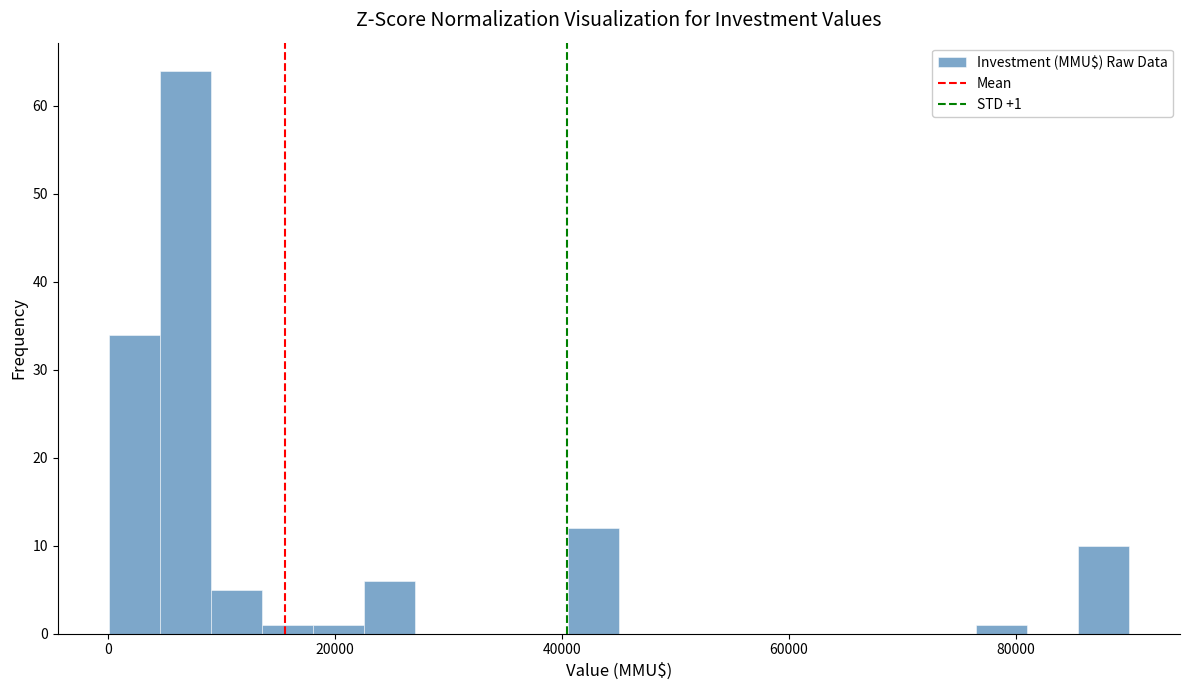

Around what value on the x-axis is the tallest bar? Give the approximate position of its centre, as read against the axis.

6000